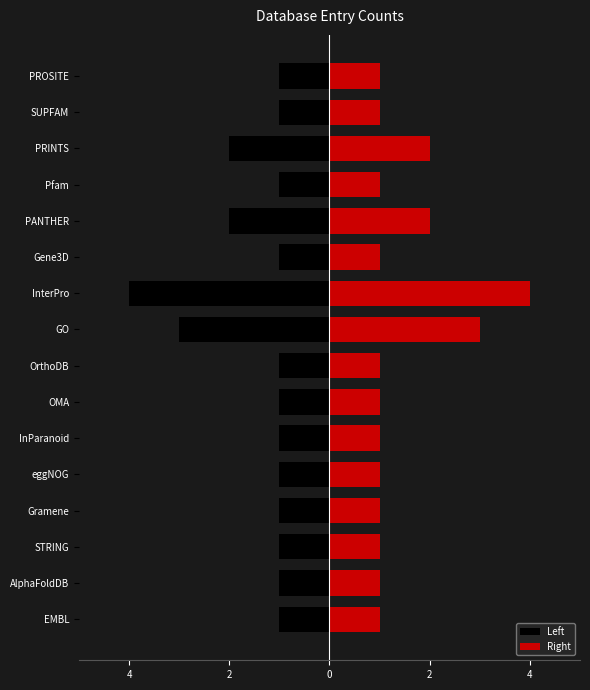

What is the value of the Left bar at the 8th from the left?

-1